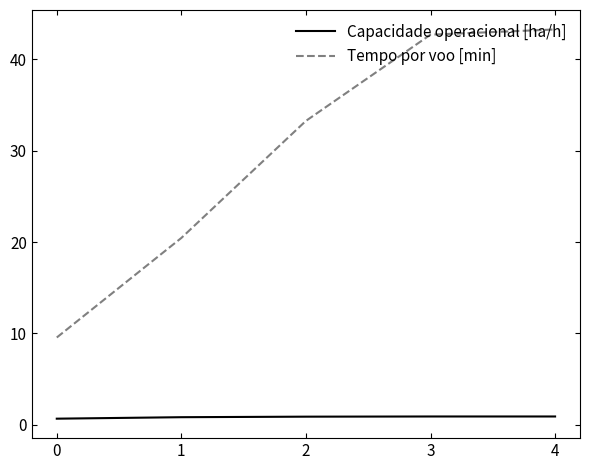

Which series has the largest total across all categories?

Tempo por voo [min]